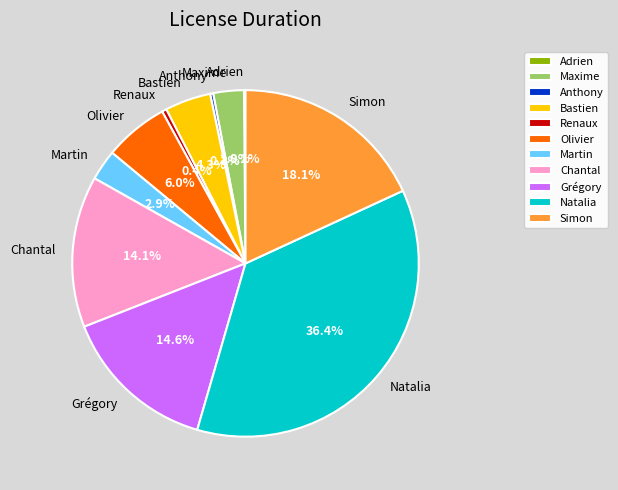

What is the total percentage of Anthony and Chantal?

14.4%